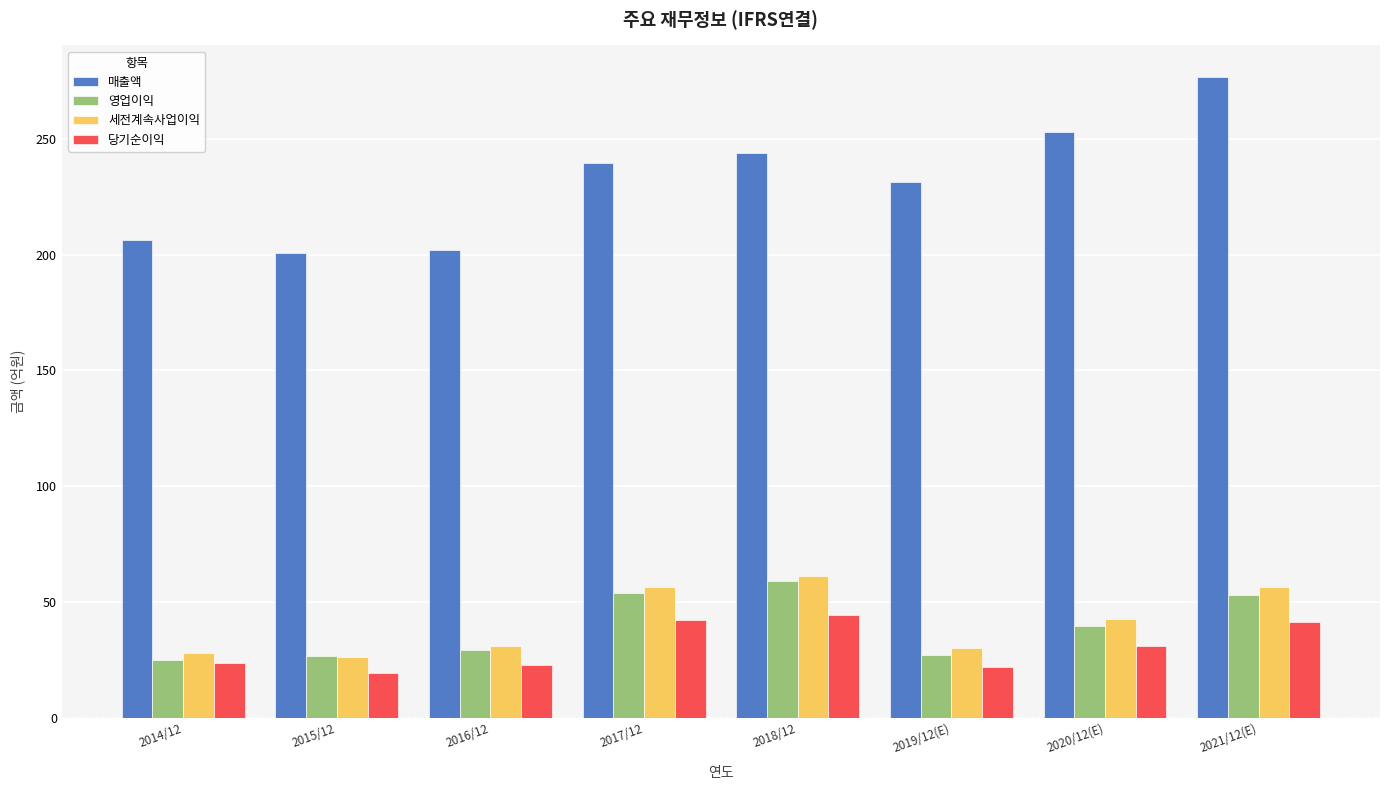

What is the difference between the maximum and minimum values in the 당기순이익 series?

25.3